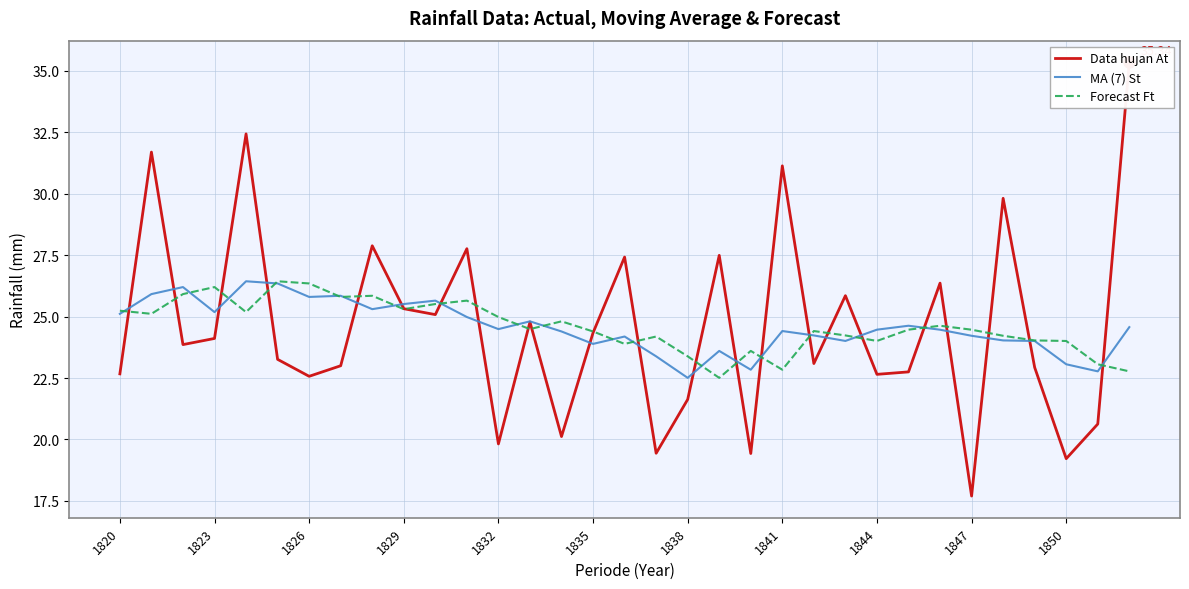

What is the minimum value shown in the chart?

17.7